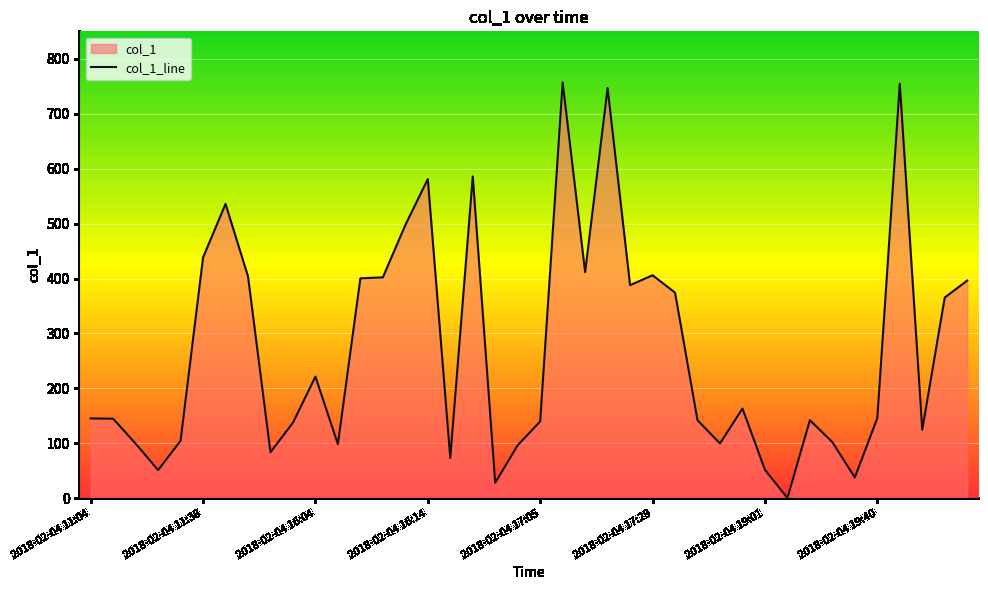

What is the value of the 30th point from the left?

163.3